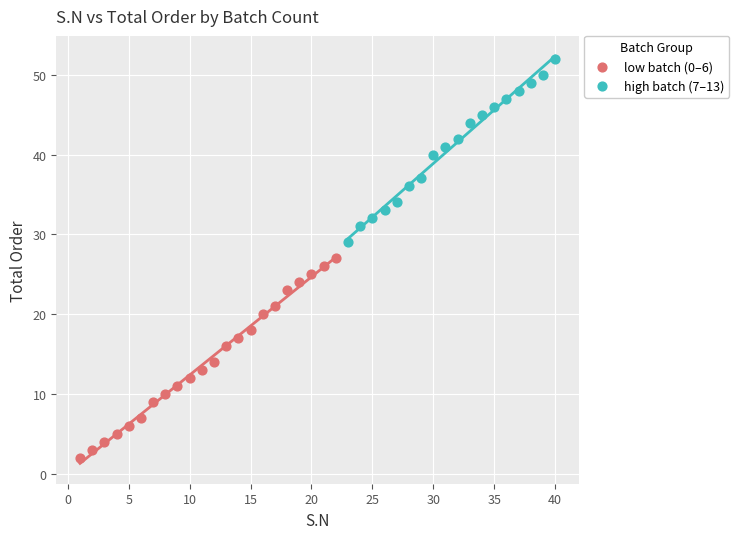

Which series reaches the minimum Y coordinate?

low batch (0–6)